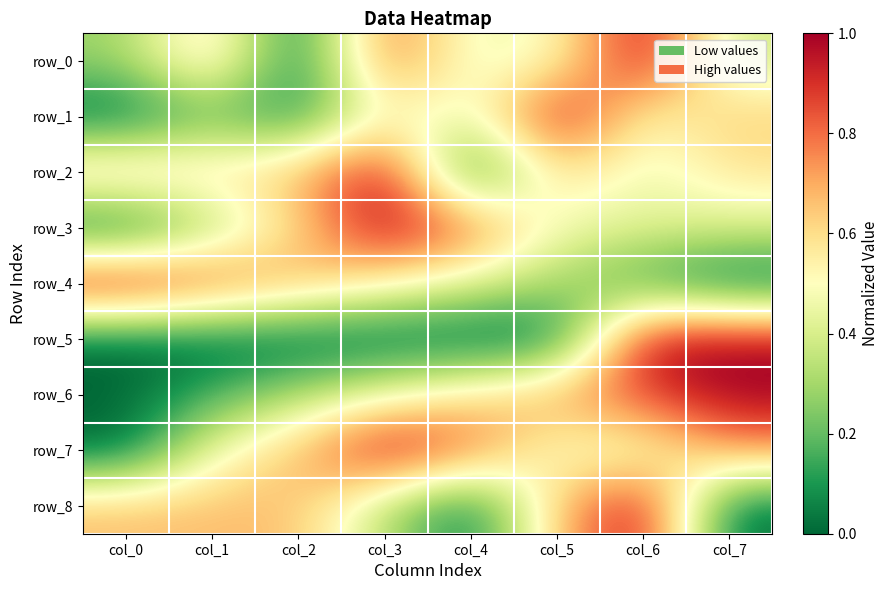

The row_2 series shows 0.3 at col_5. True or false?

False